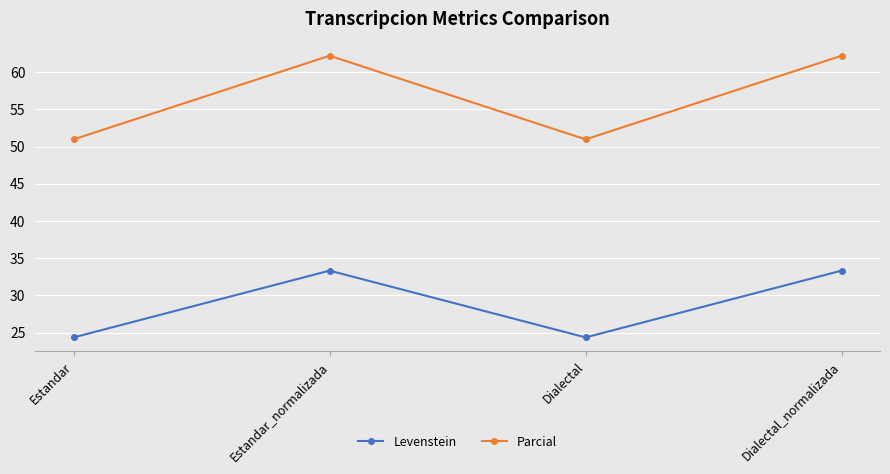

True or false: Levenstein and Parcial cross at least once.

False